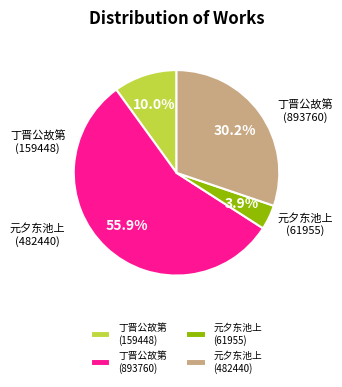

Does 元夕东池上 (482440) represent more than half of the total?

No